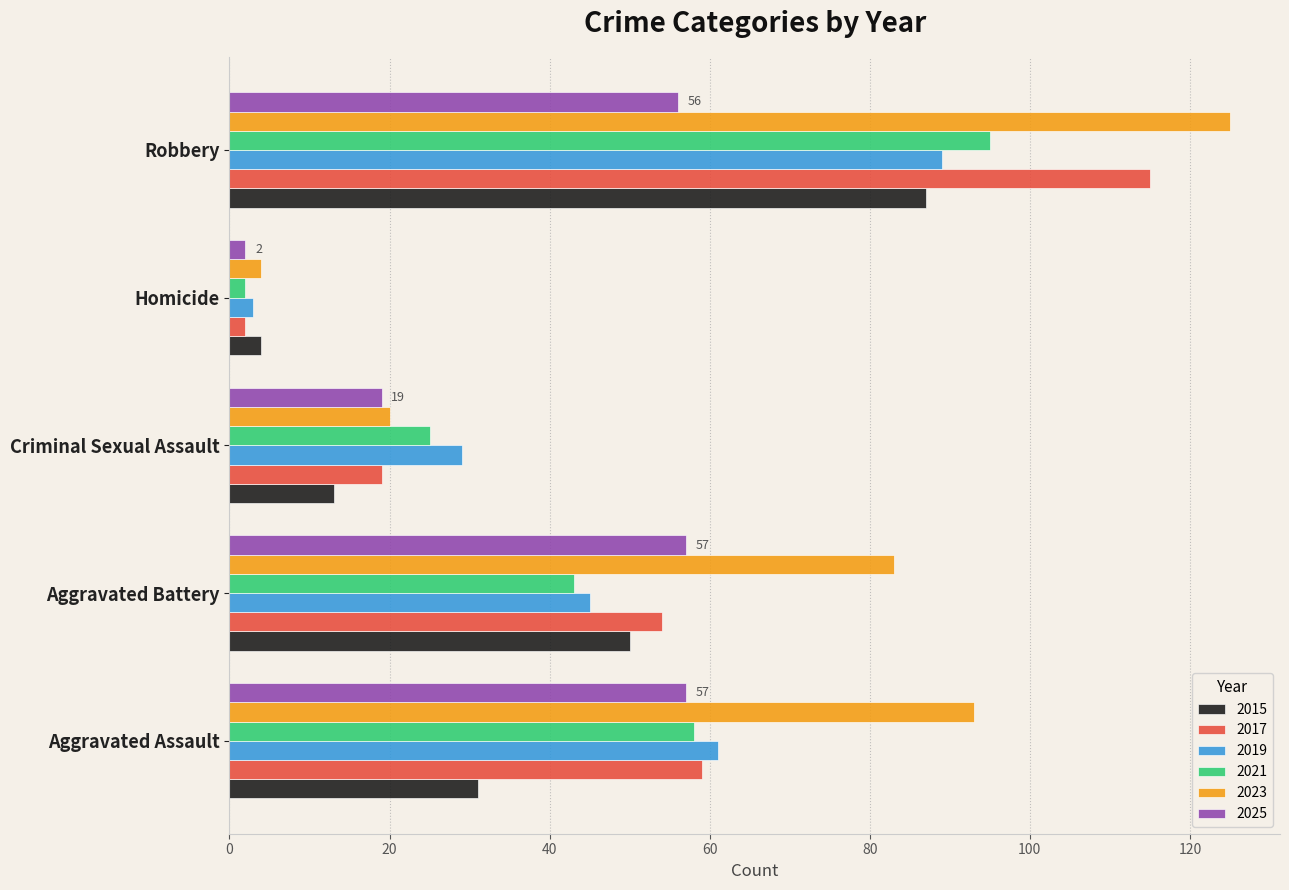

Which series has the largest total across all categories?

2023